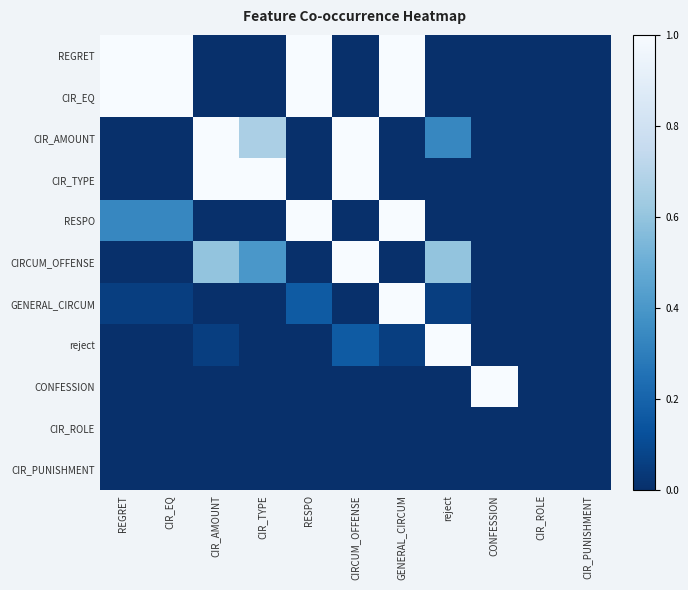

At which category is the sum across all series the highest?

GENERAL_CIRCUM